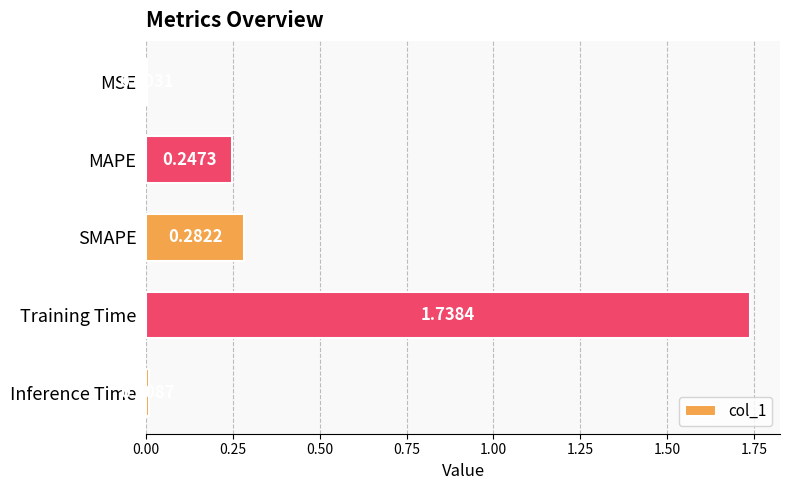

What is the change in value from SMAPE to Inference Time?

-0.3